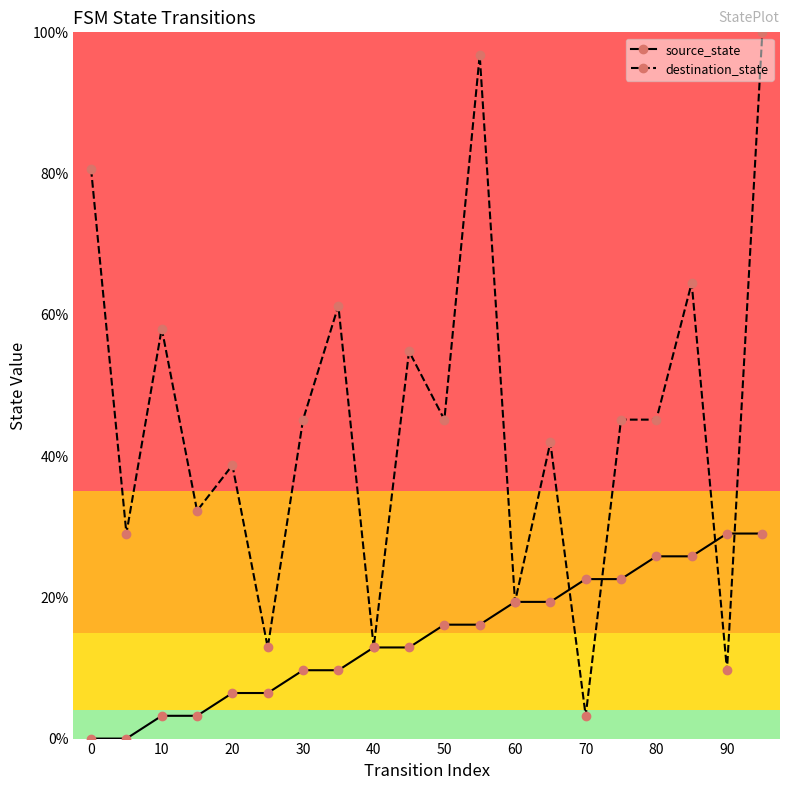

Reading left to right, what are all the values shown in this chart?

source_state: 0.0	0.0	3.2	3.2	6.5	6.5	9.7	9.7	12.9	12.9	16.1	16.1	19.4	19.4	22.6	22.6	25.8	25.8	29.0	29.0
destination_state: 80.6	29.0	58.1	32.3	38.7	12.9	45.2	61.3	12.9	54.8	45.2	96.8	19.4	41.9	3.2	45.2	45.2	64.5	9.7	100.0